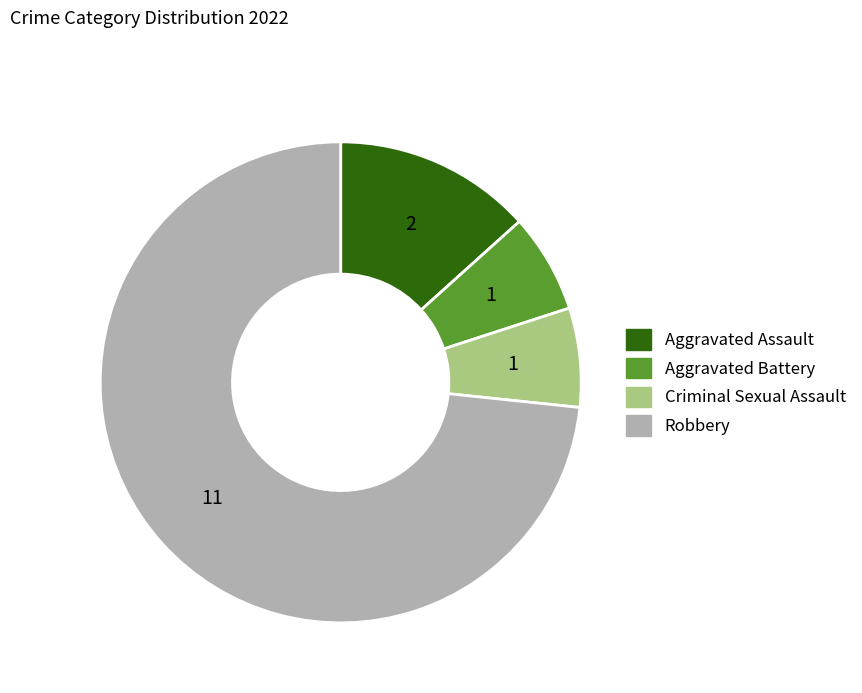

True or false: Aggravated Battery accounts for 17% of the total.

False